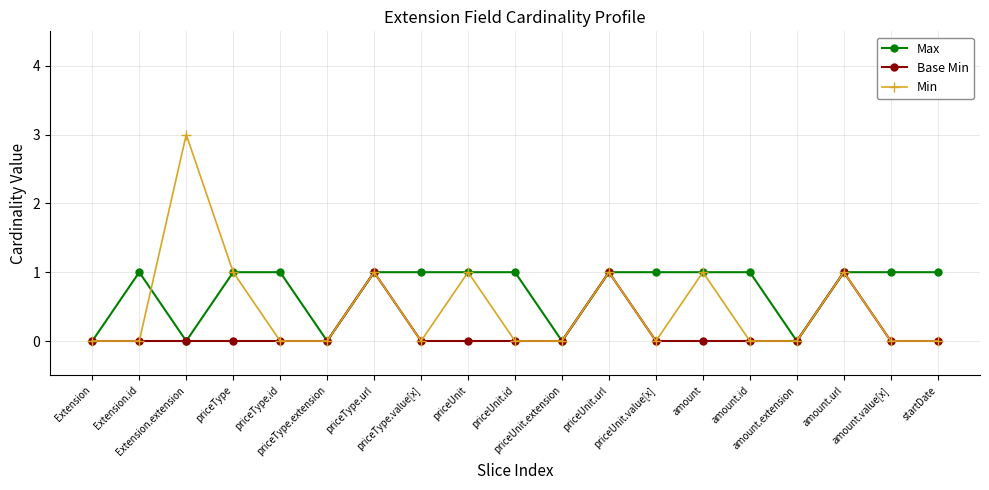

Rank the series by their average value, from highest to lowest.

Max, Min, Base Min